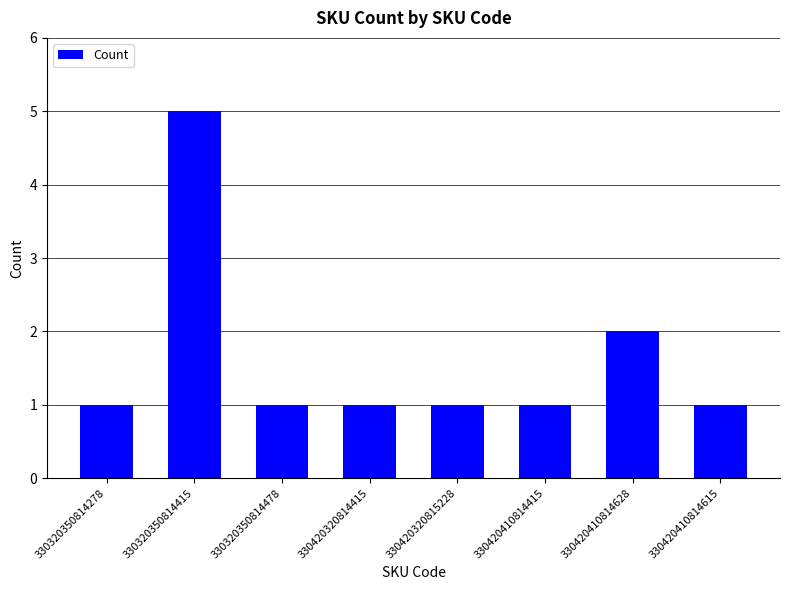

Does the chart contain stacked bars?

No